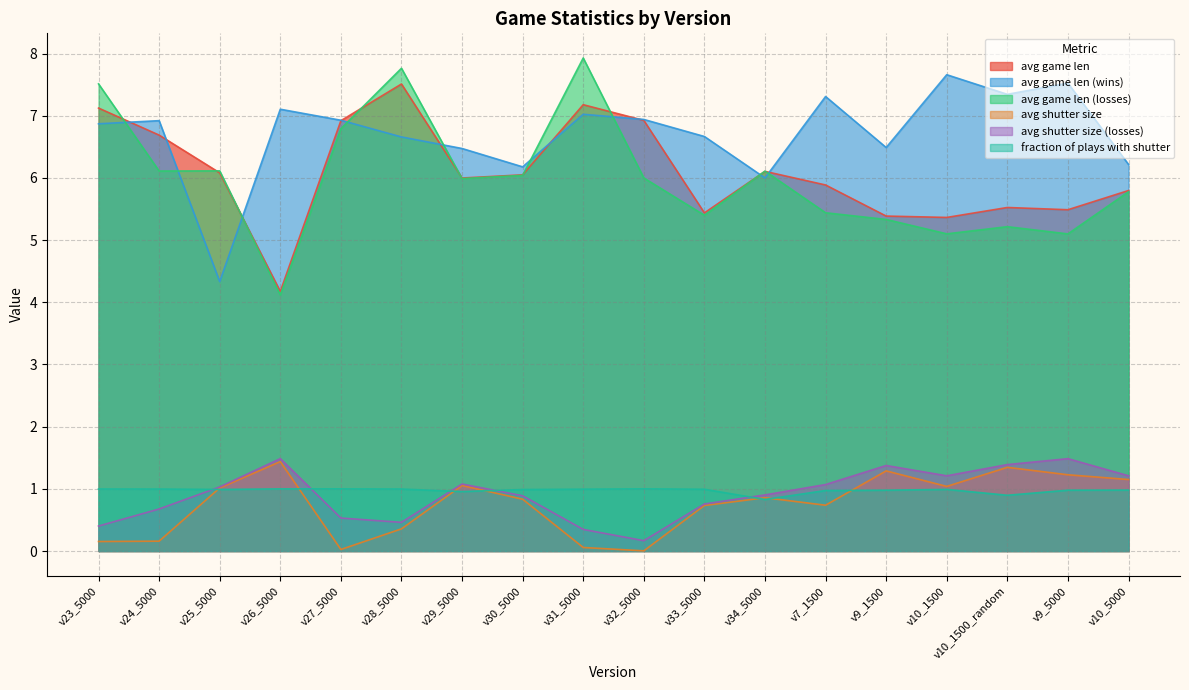

Which series has the widest spread of values?

avg game len (losses)